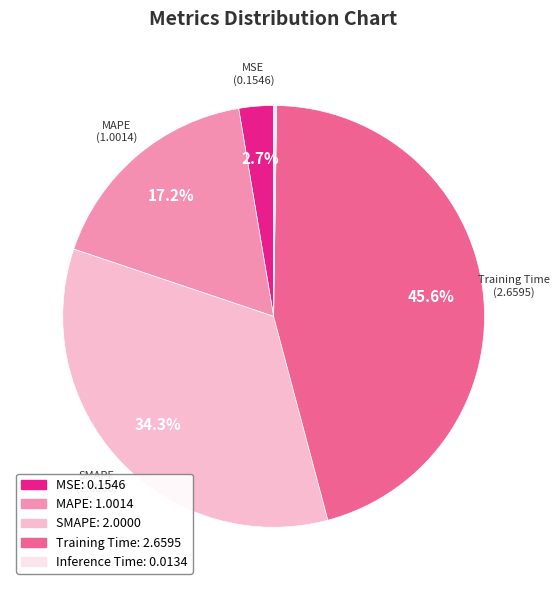

Which has a higher value, MSE or Training Time?

Training Time